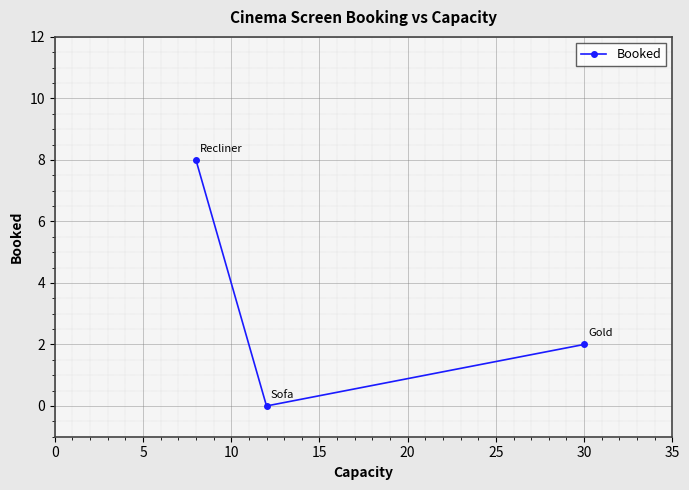

What is the value of the 3rd point from the left?

2